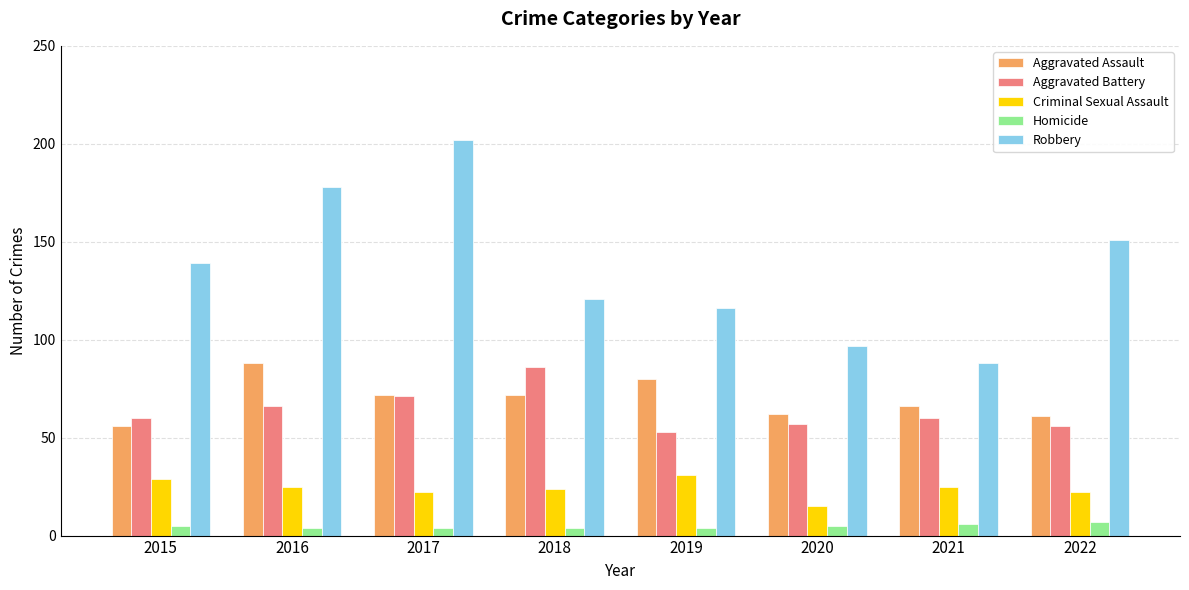

What is the value of the Homicide bar at the 2nd from the left?

4